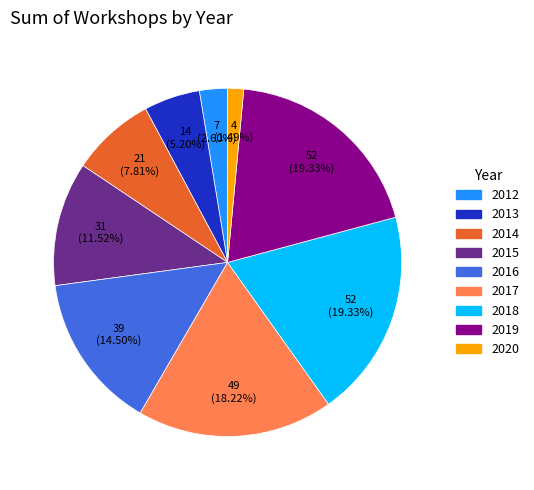

What is the smallest slice in the pie chart?

2020